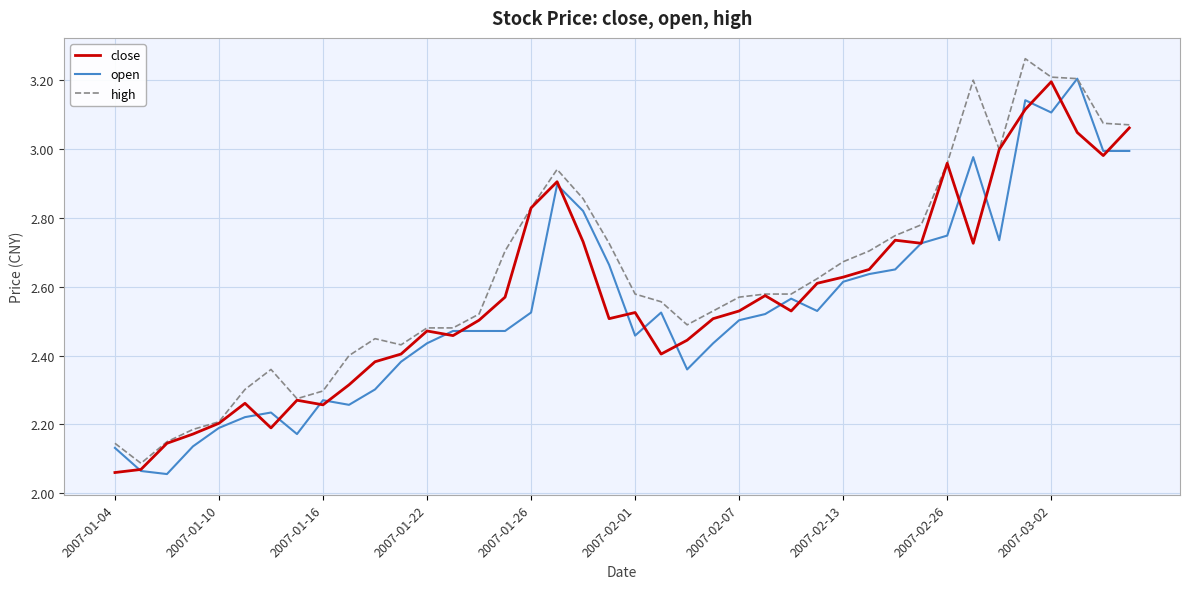

Which series ends up on top after the final intersection of open and close?

close